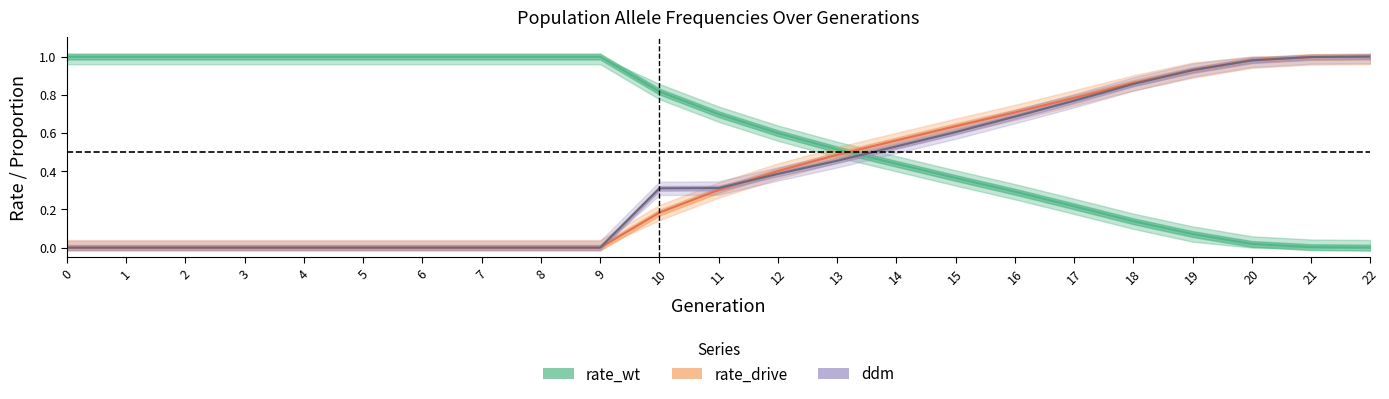

At how many categories does at least one series exceed 0?

23